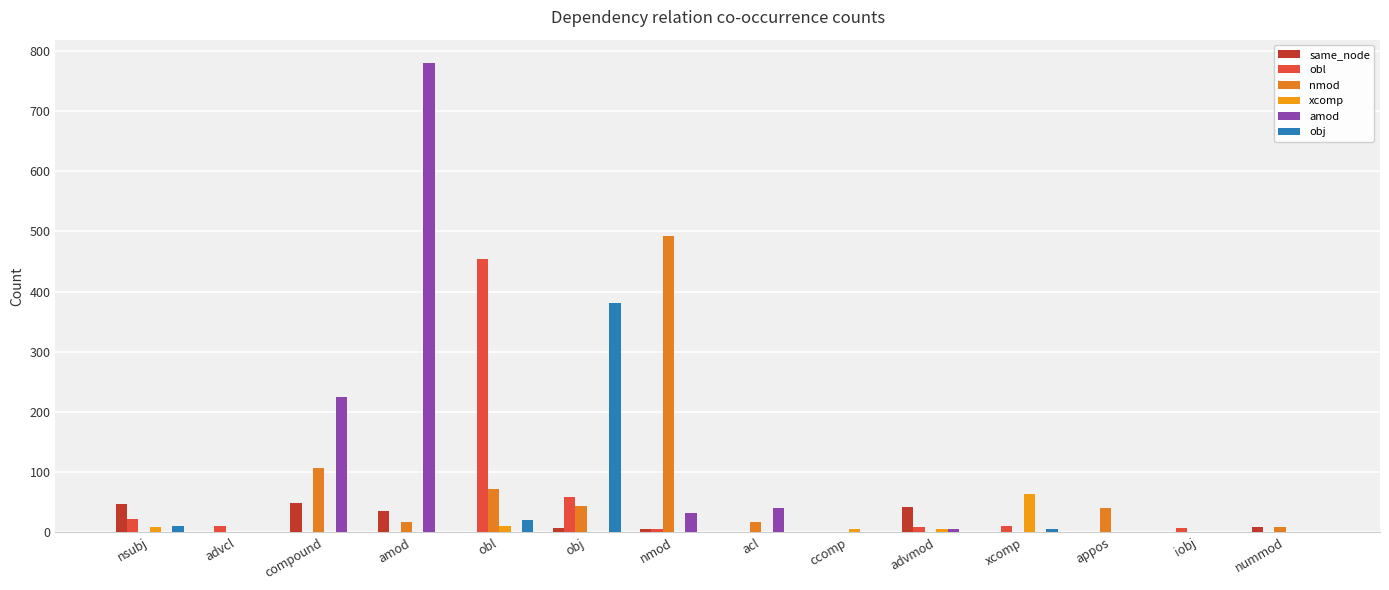

What is the label of the 3rd bar from the left?

compound